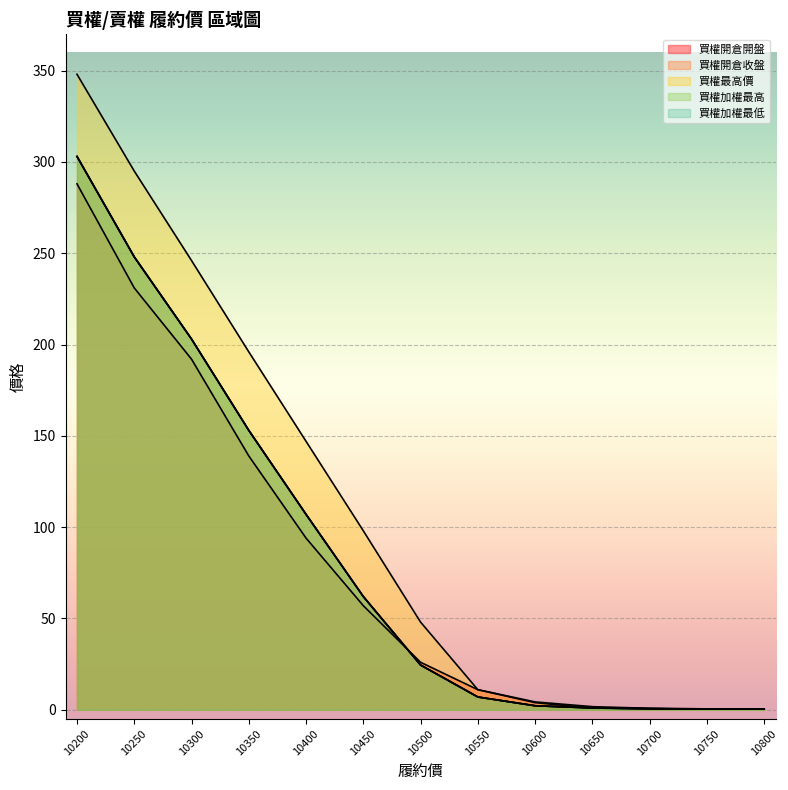

At which label does 買權開倉收盤 first exceed 24?

10200